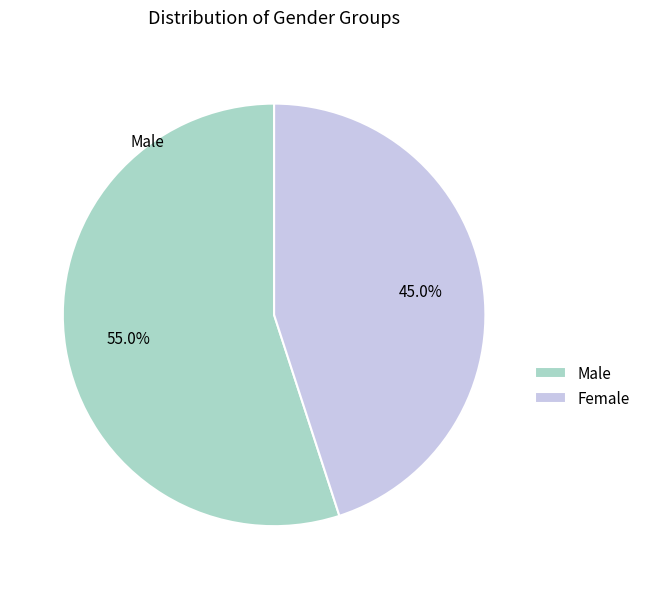

To the nearest percent, what is the combined percentage of Female and Male?

100%